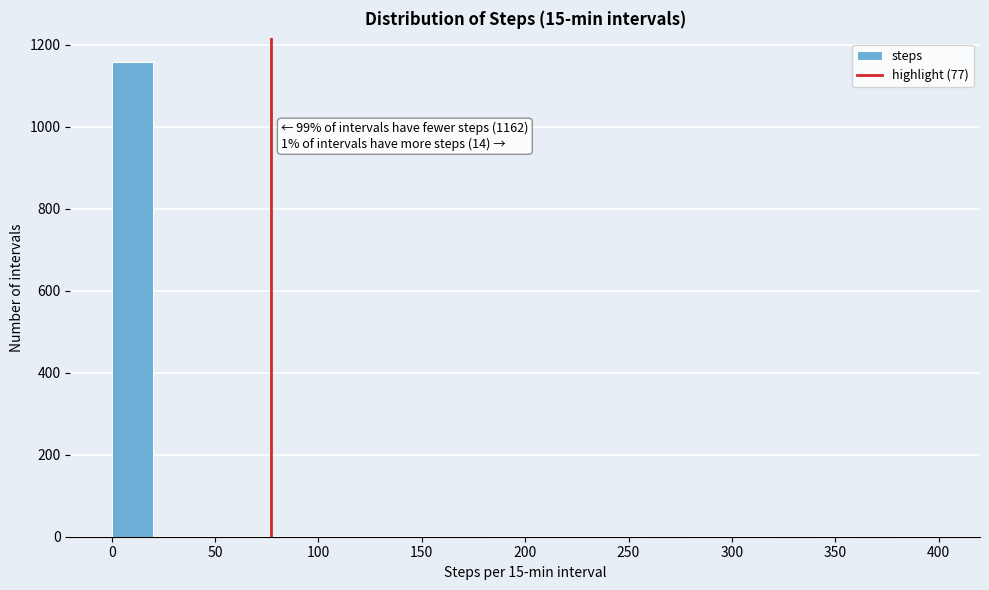

Which range on the x-axis has the tallest bar?

0 to 20